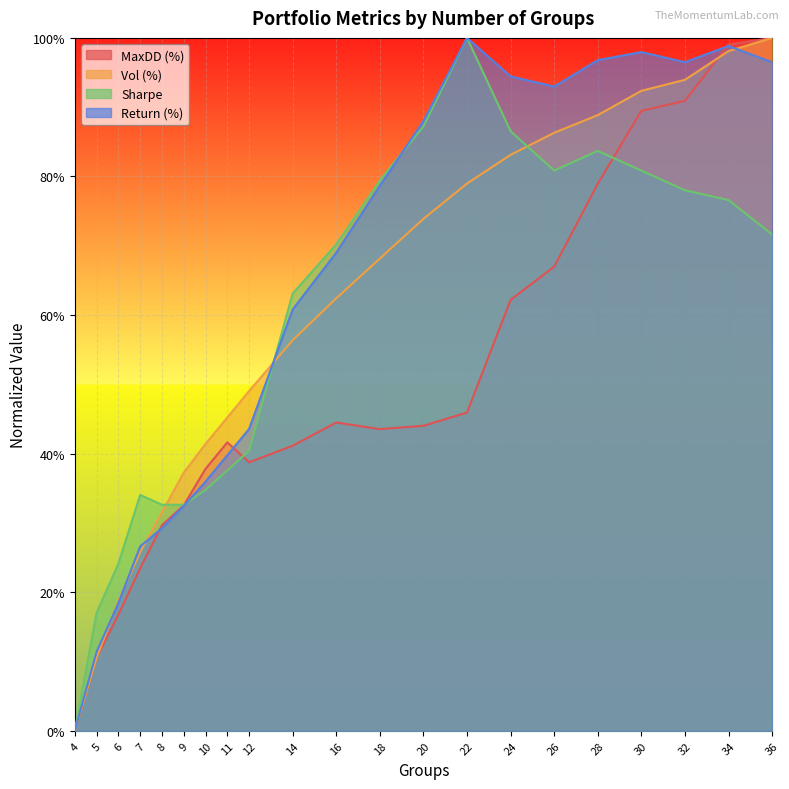

True or false: Return (%) and Vol (%) cross at least once.

True